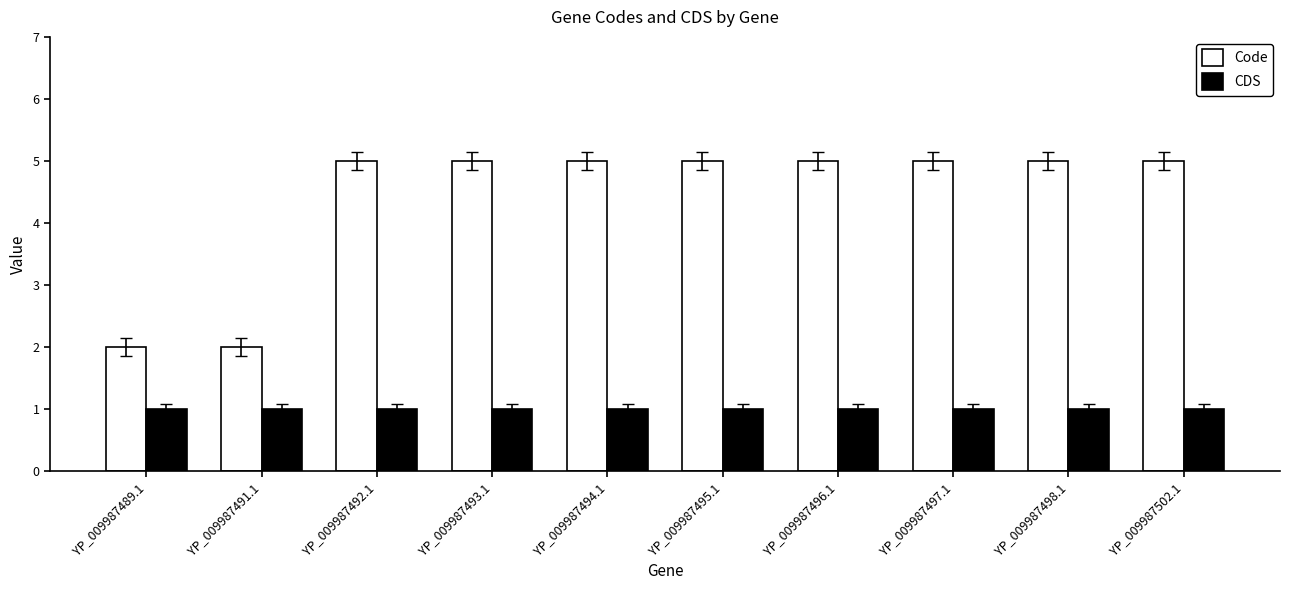

Is the value of Code at YP_009987497.1 greater than the value of CDS at YP_009987496.1?

Yes